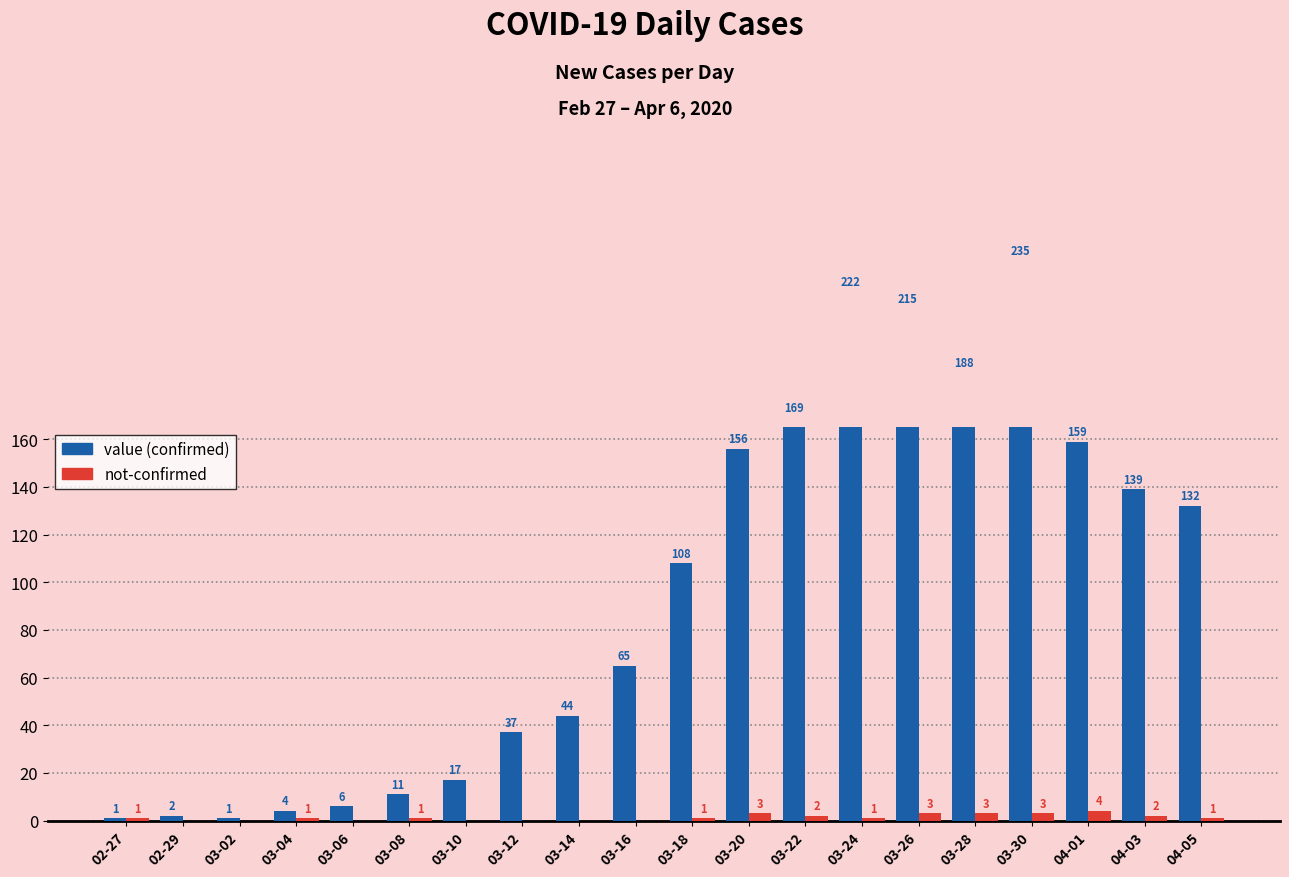

How many categories are shown in the chart?

20